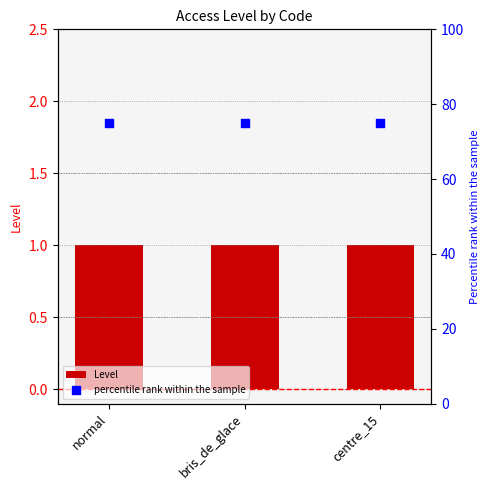

Which series contains the lowest Y value?

Level